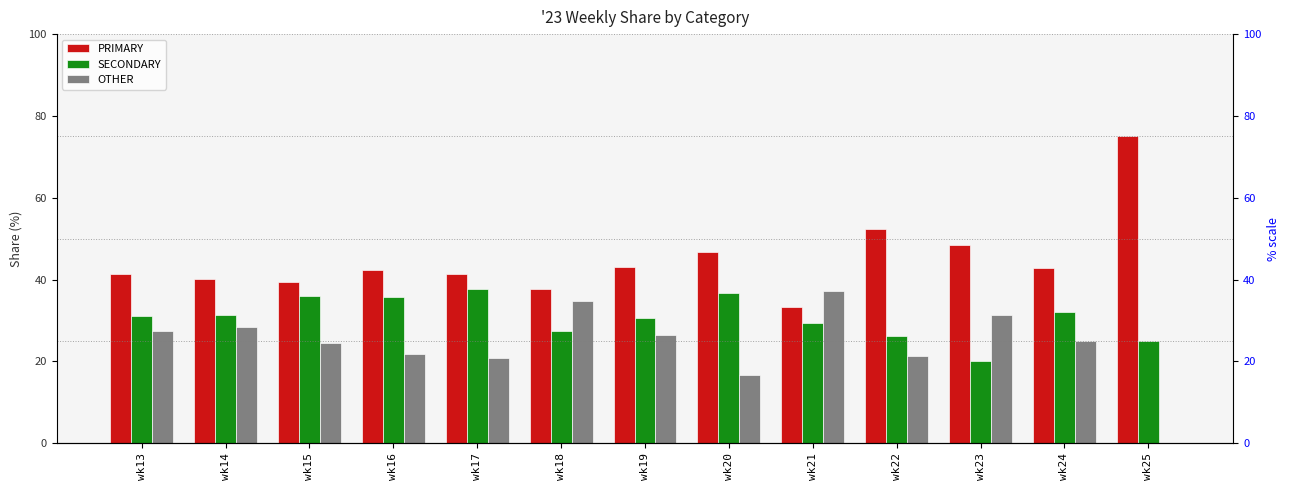

Are the bars grouped side by side (vs. stacked)?

Yes